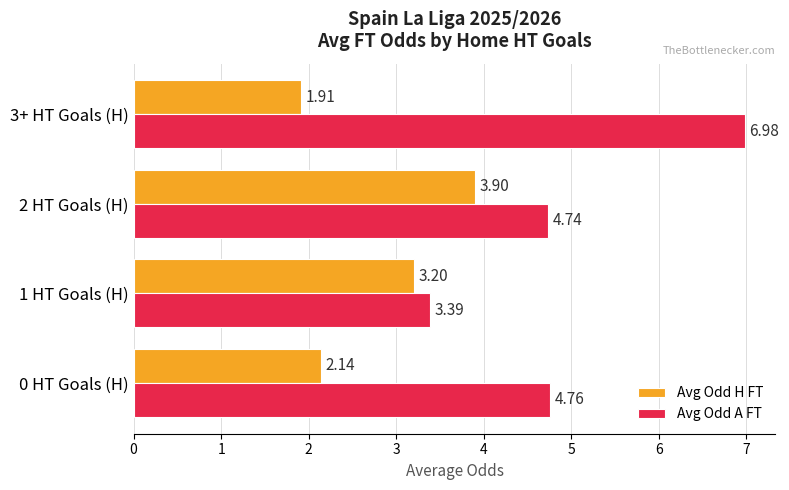

Rank the categories by Avg Odd A FT value from highest to lowest.

3+ HT Goals (H), 0 HT Goals (H), 2 HT Goals (H), 1 HT Goals (H)